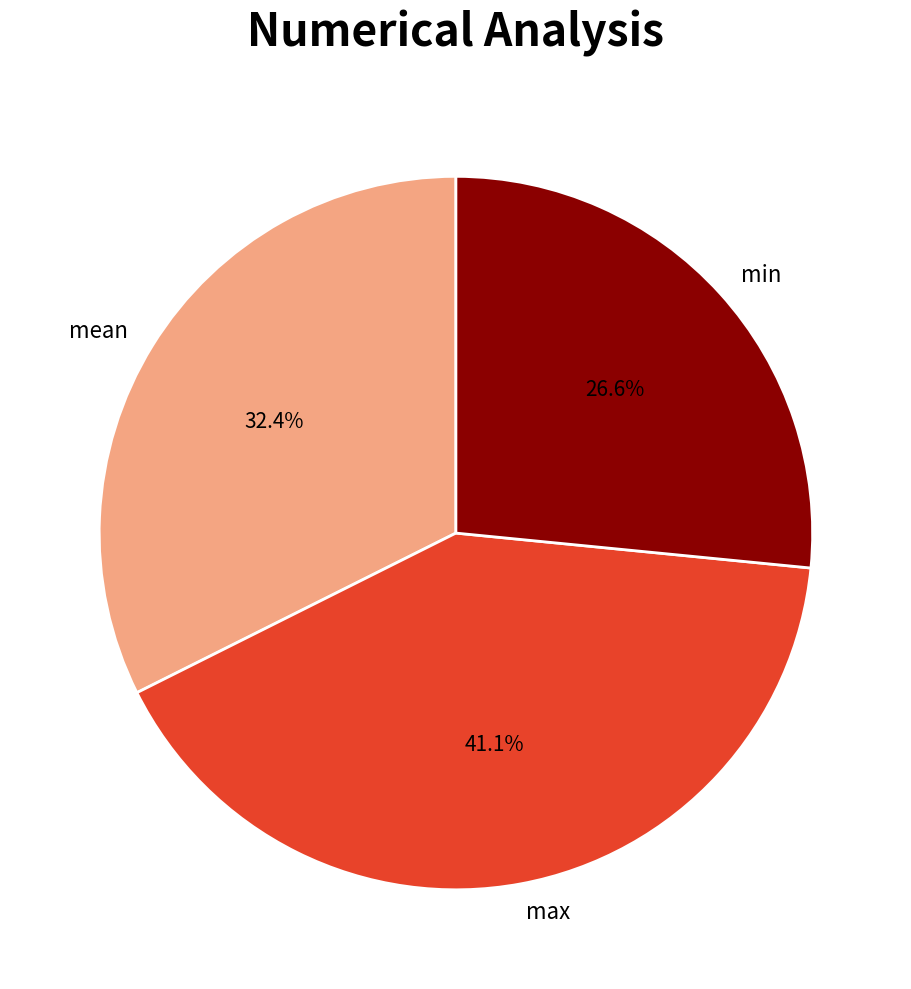

The max slice represents 51% of the pie. True or false?

False